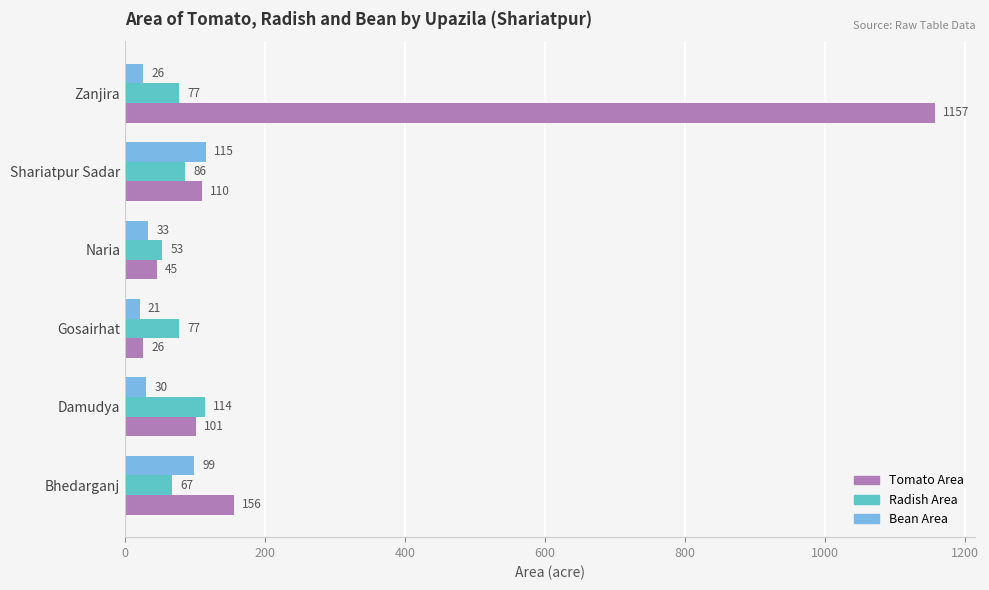

What is the difference between the highest and lowest values at Bhedarganj?

89